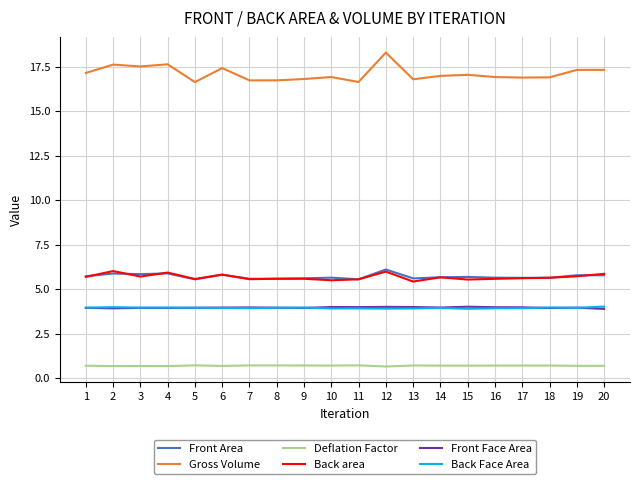

The Back area series shows 5.7 at 1. True or false?

True